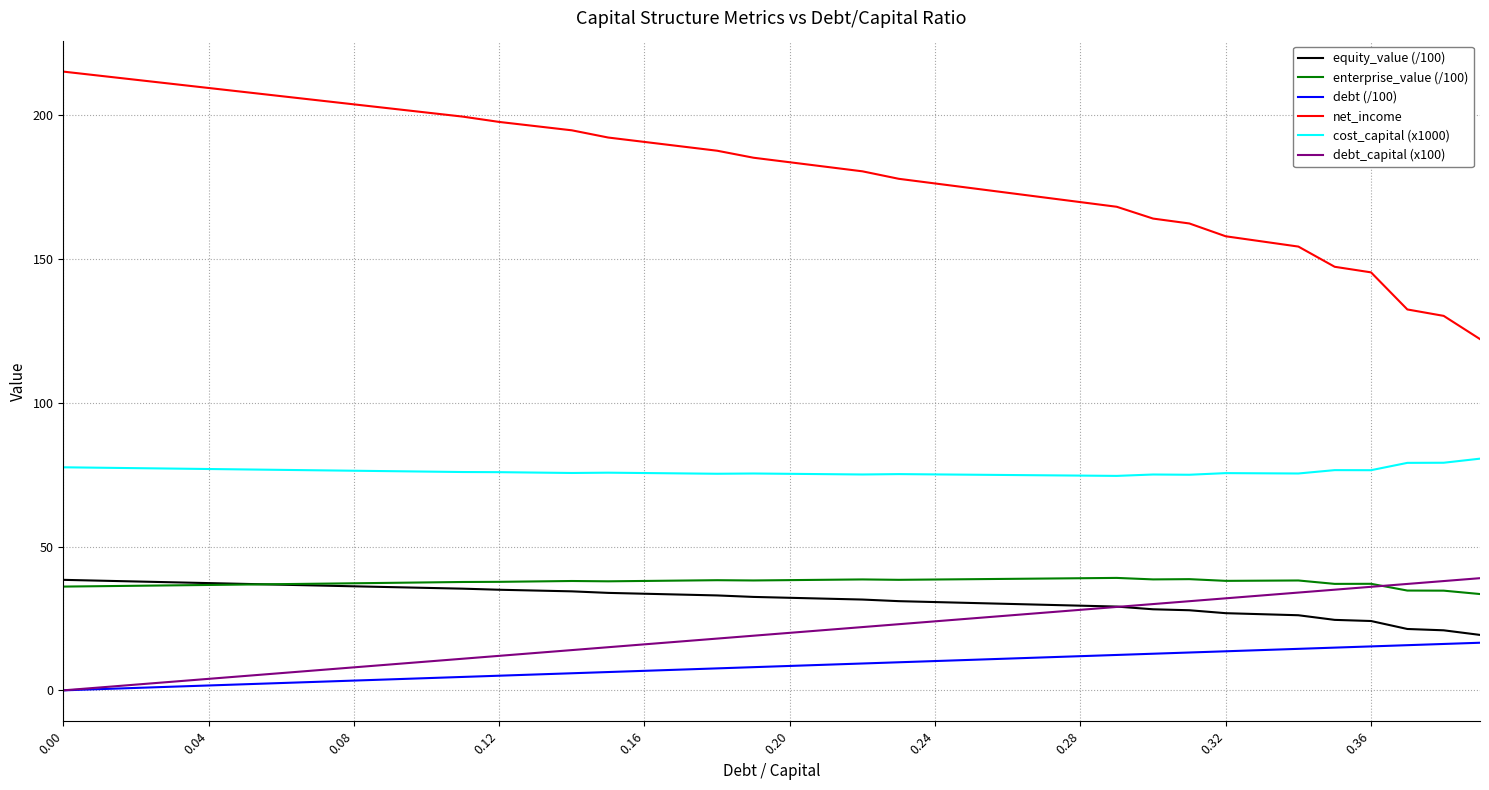

Which series has the largest total across all categories?

net_income